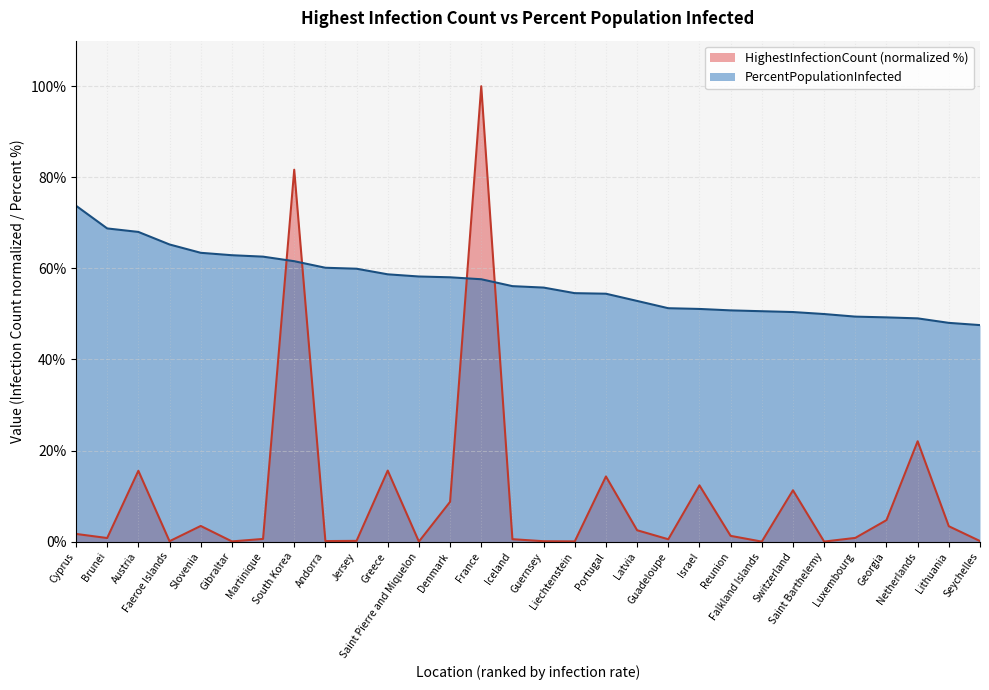

Rank the series by their average value, from highest to lowest.

PercentPopulationInfected, HighestInfectionCount (normalized %)